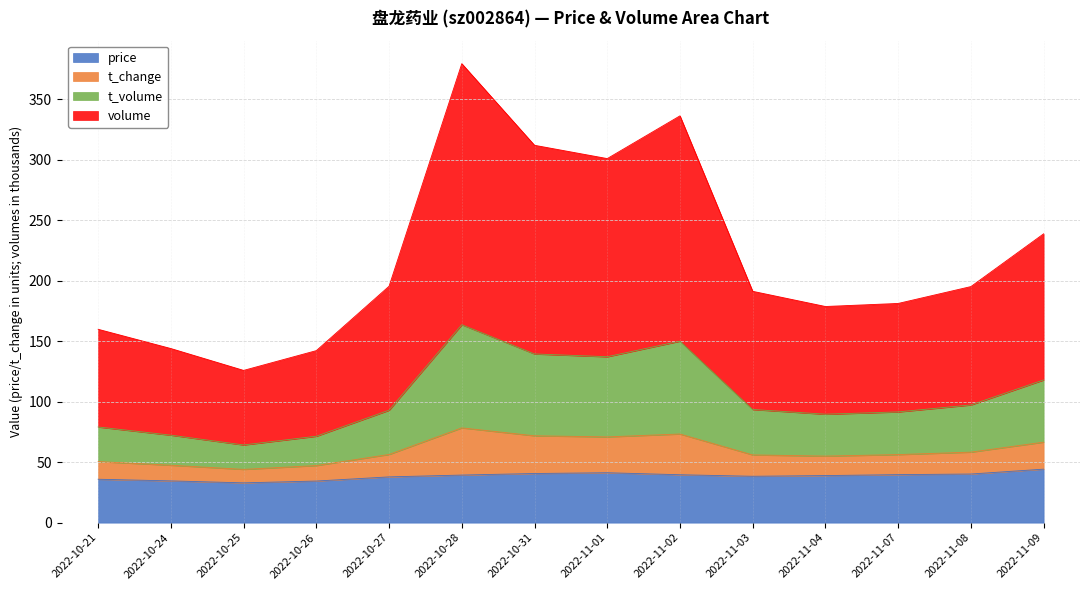

What is the total value across all series at 2022-11-07?

181.2